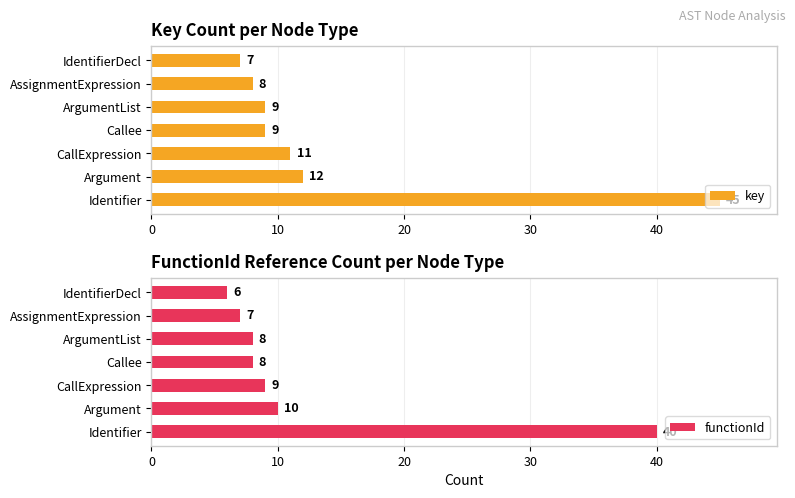

Reading left to right, transcribe all the data shown in this chart.

key: 45	12	11	9	9	8	7
functionId: 40	10	9	8	8	7	6